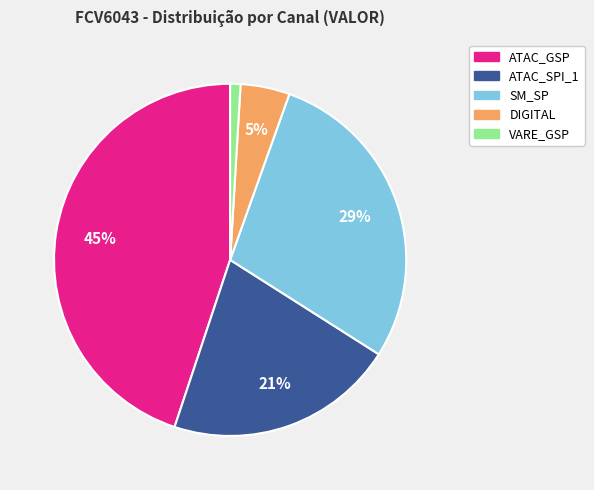

What percentage is the SM_SP slice, to the nearest percent?

29%